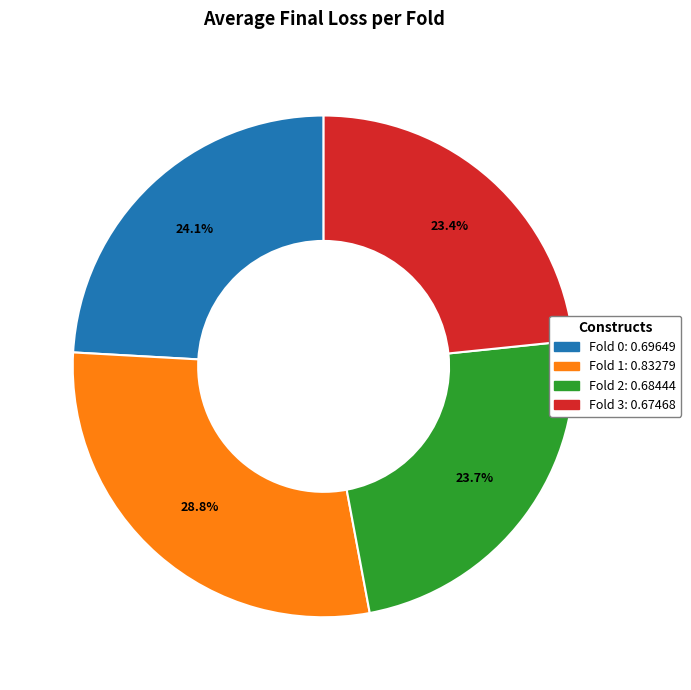

Does any single category account for the majority?

No